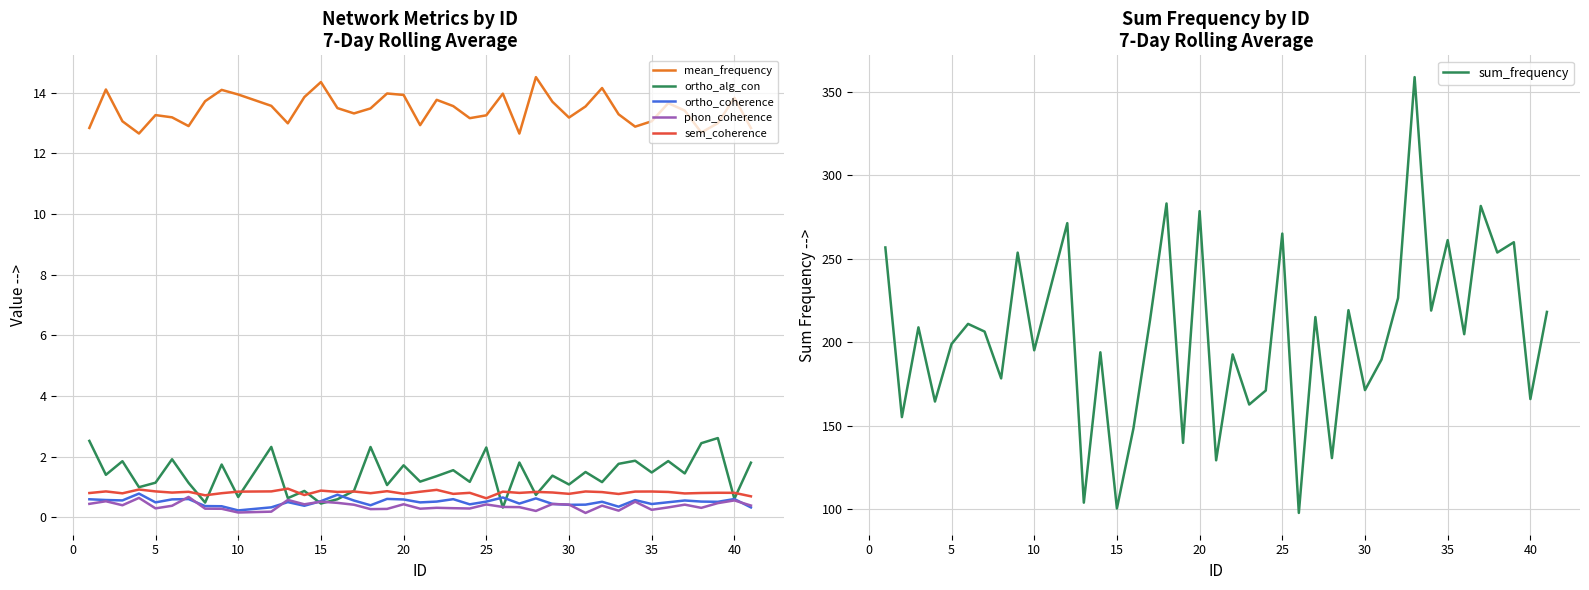

True or false: sum_frequency and ortho_coherence cross at least once.

False